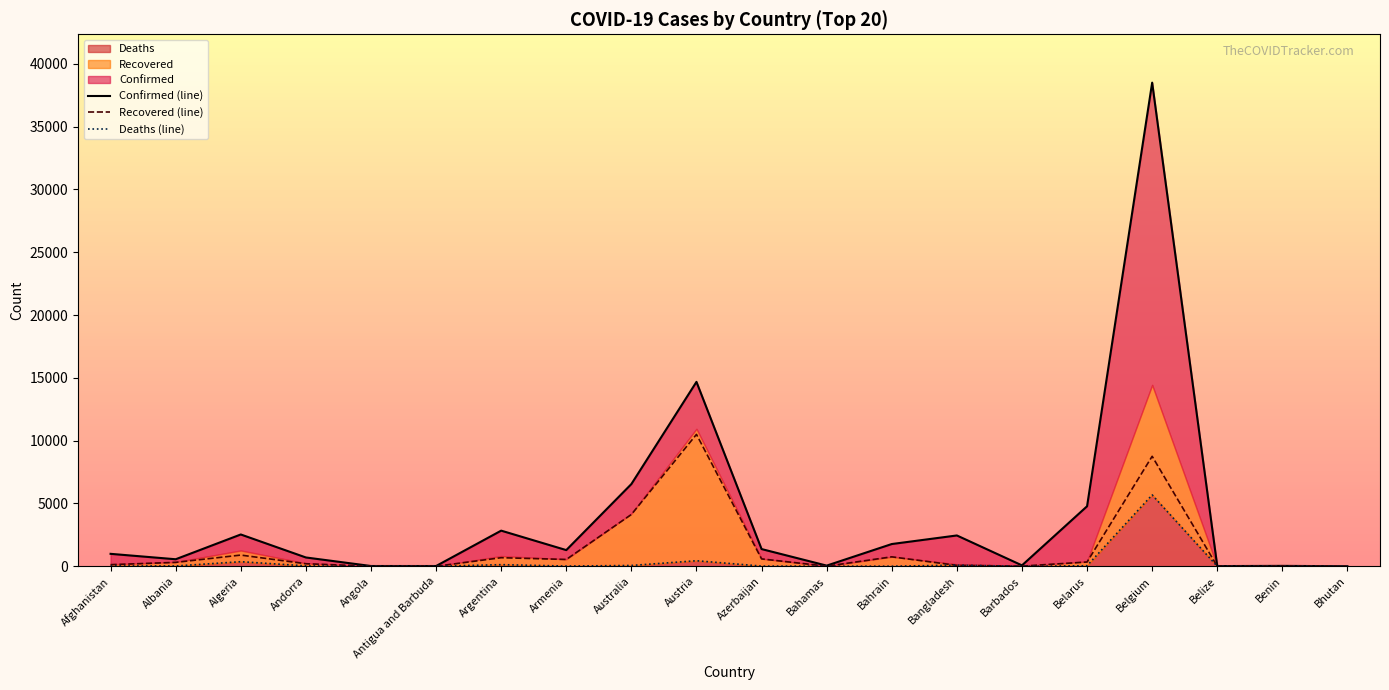

How many series are shown in this chart?

3